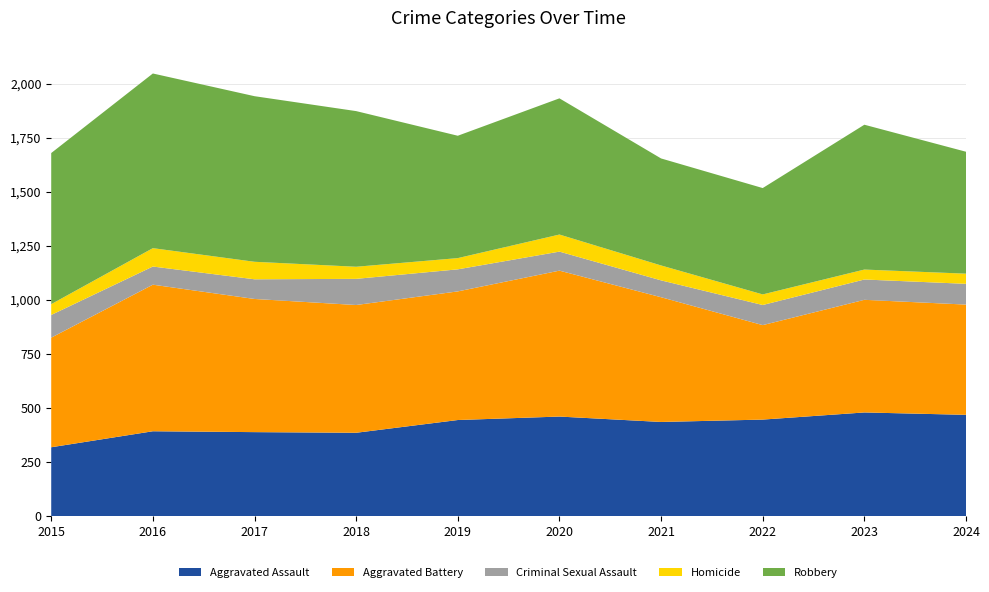

Reading right to left, transcribe all the data shown in this chart.

Aggravated Assault: 469	480	447	436	461	445	386	389	393	319
Aggravated Battery: 510	521	437	577	675	595	591	616	678	507
Criminal Sexual Assault: 96	94	93	78	88	102	121	91	84	105
Homicide: 47	46	49	69	79	52	56	81	85	50
Robbery: 564	670	492	495	630	566	720	766	808	699